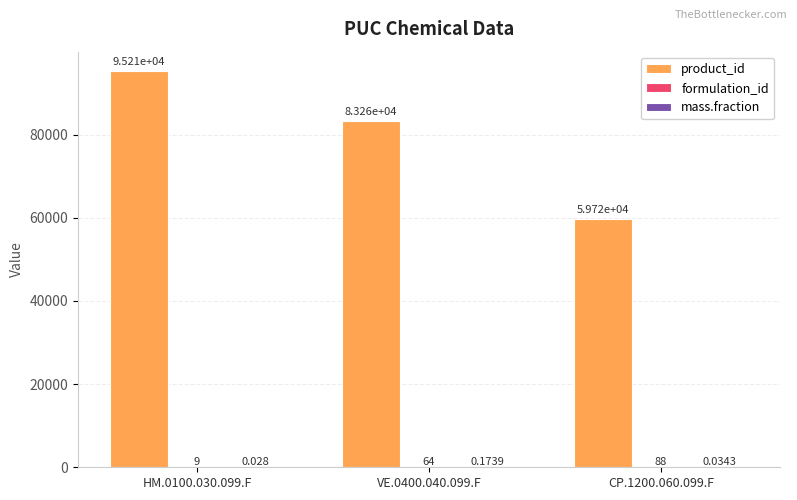

Which series has the largest total across all categories?

product_id